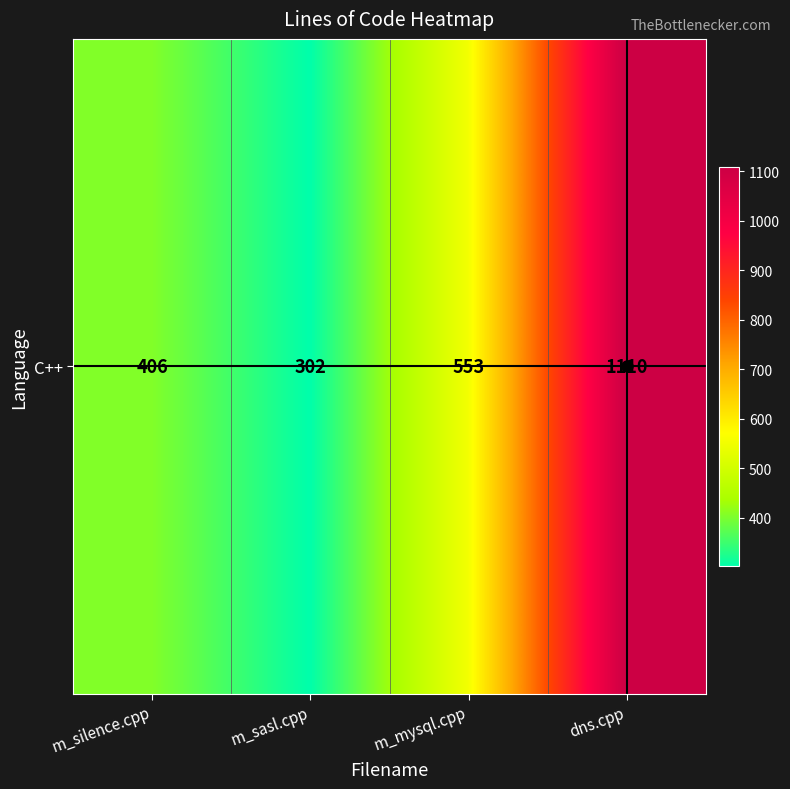

Rank the categories by value from lowest to highest.

m_sasl.cpp, m_silence.cpp, m_mysql.cpp, dns.cpp